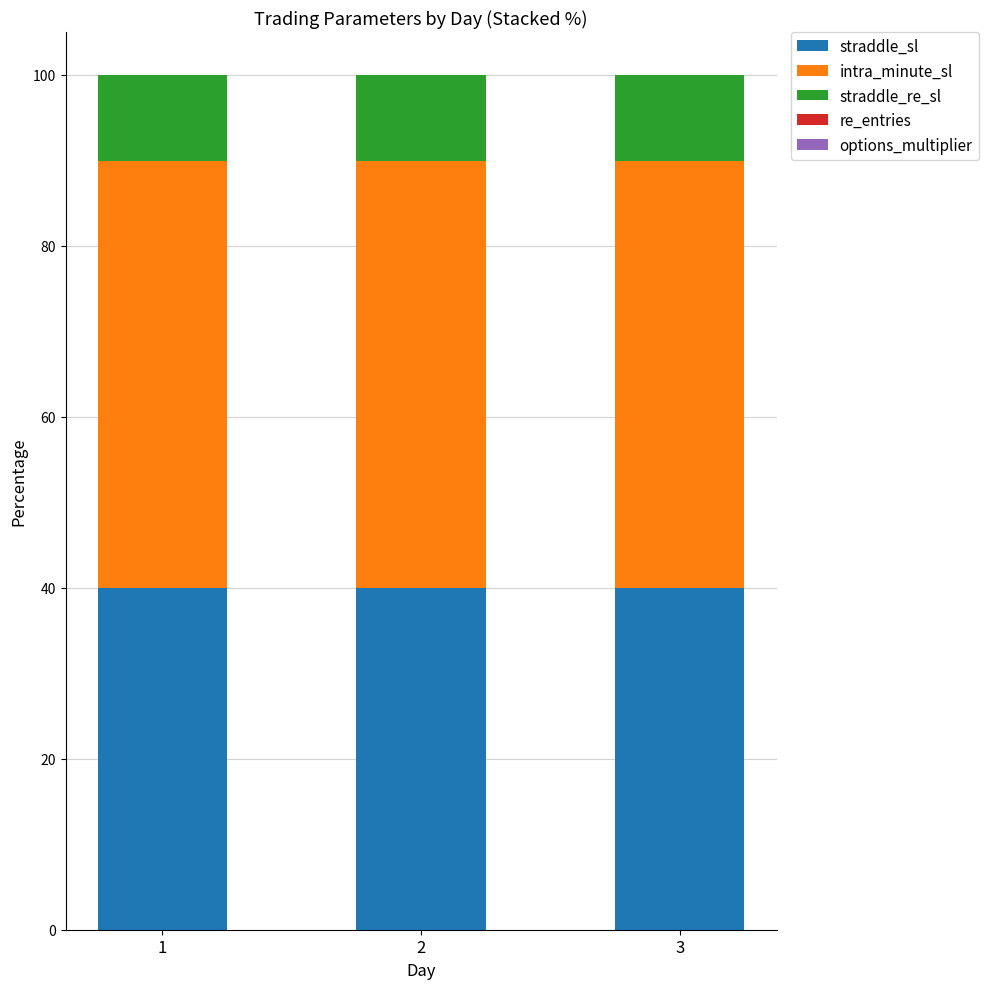

Does the chart contain stacked bars?

Yes